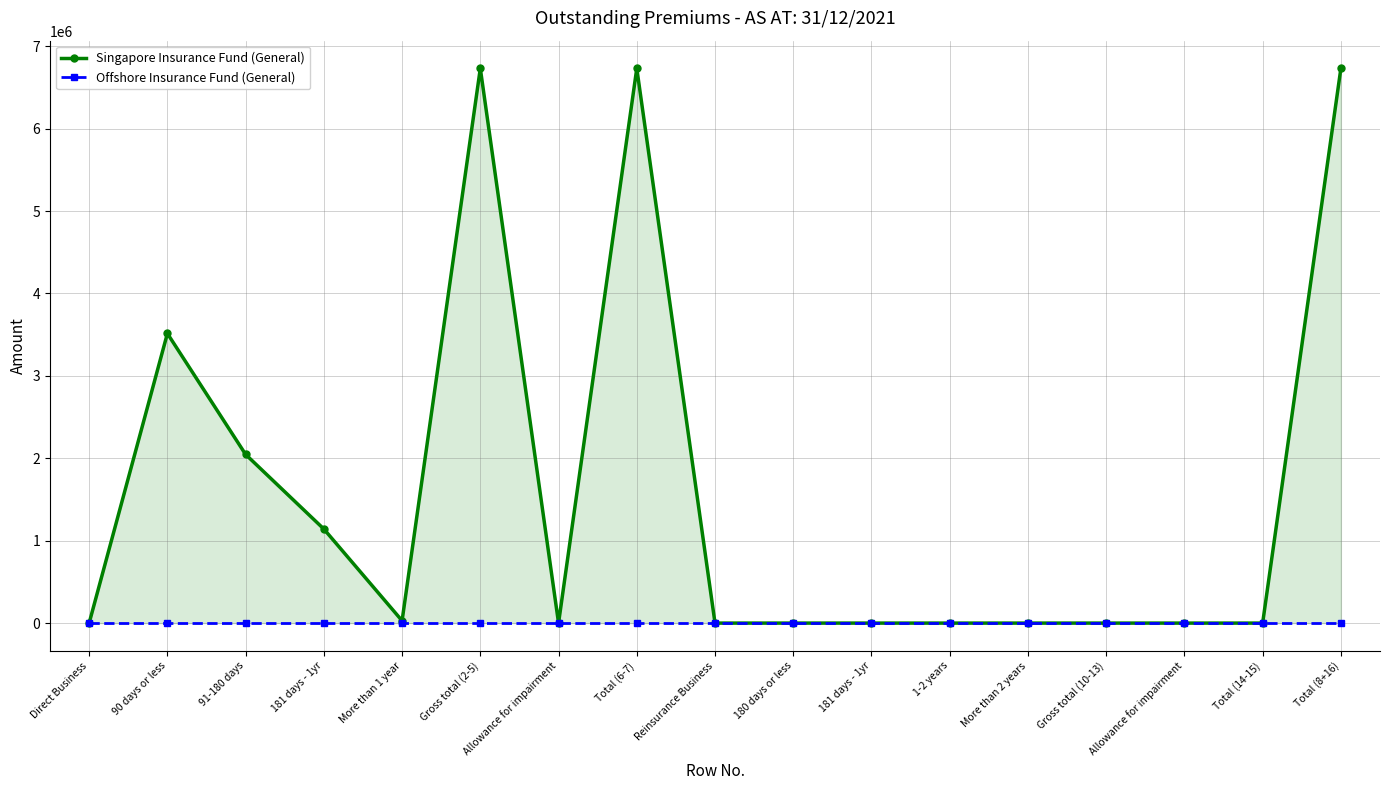

True or false: Singapore Insurance Fund (General) has a value of 0 at Reinsurance Business.

True